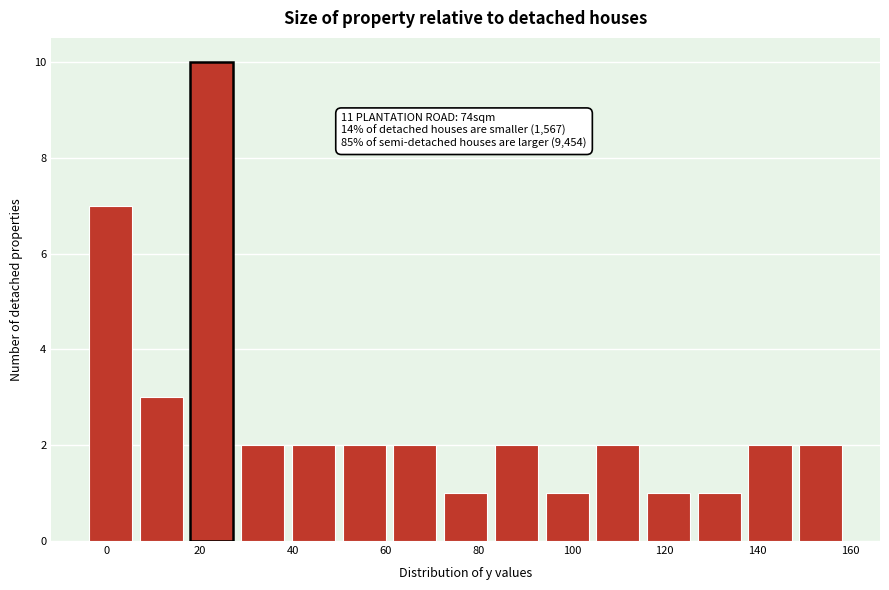

Which range on the x-axis has the tallest bar?

18 to 28